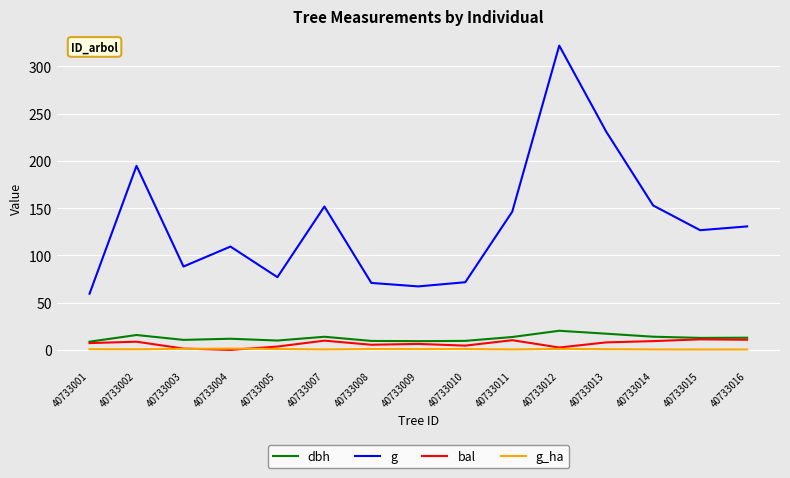

Rank the series by their maximum value, from highest to lowest.

g, dbh, bal, g_ha